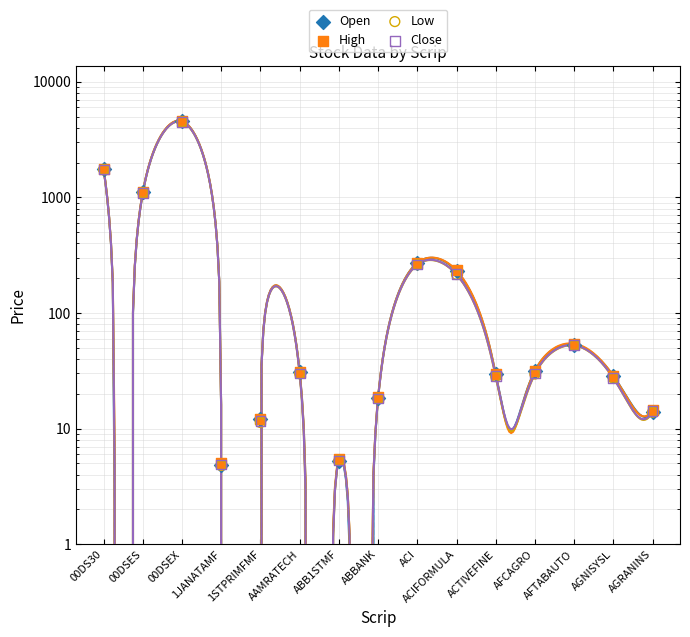

Which series has the largest Y range (max minus min)?

High